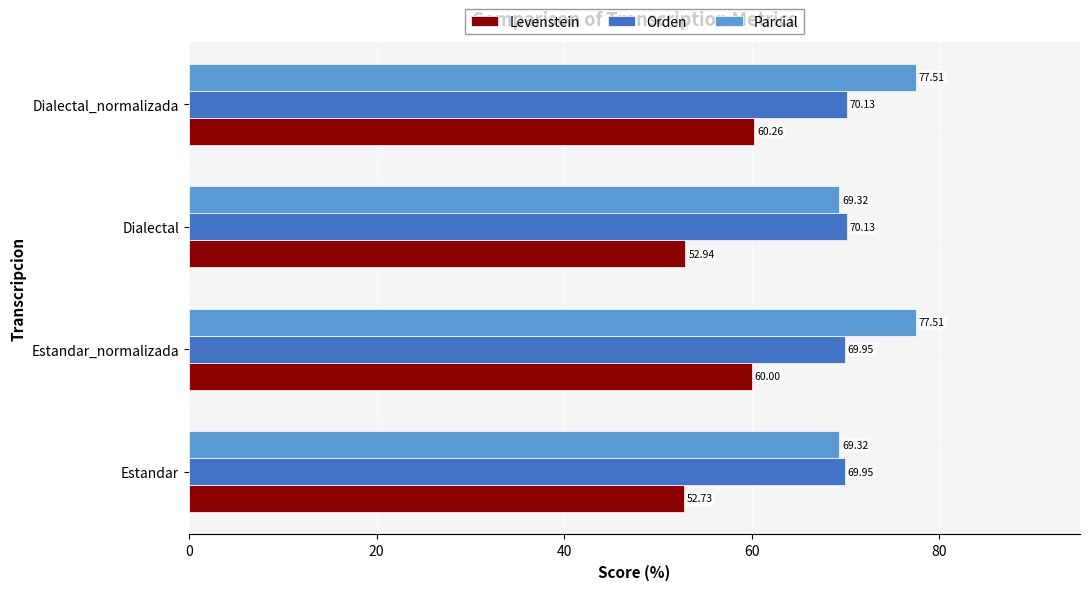

Which series has the widest spread of values?

Parcial